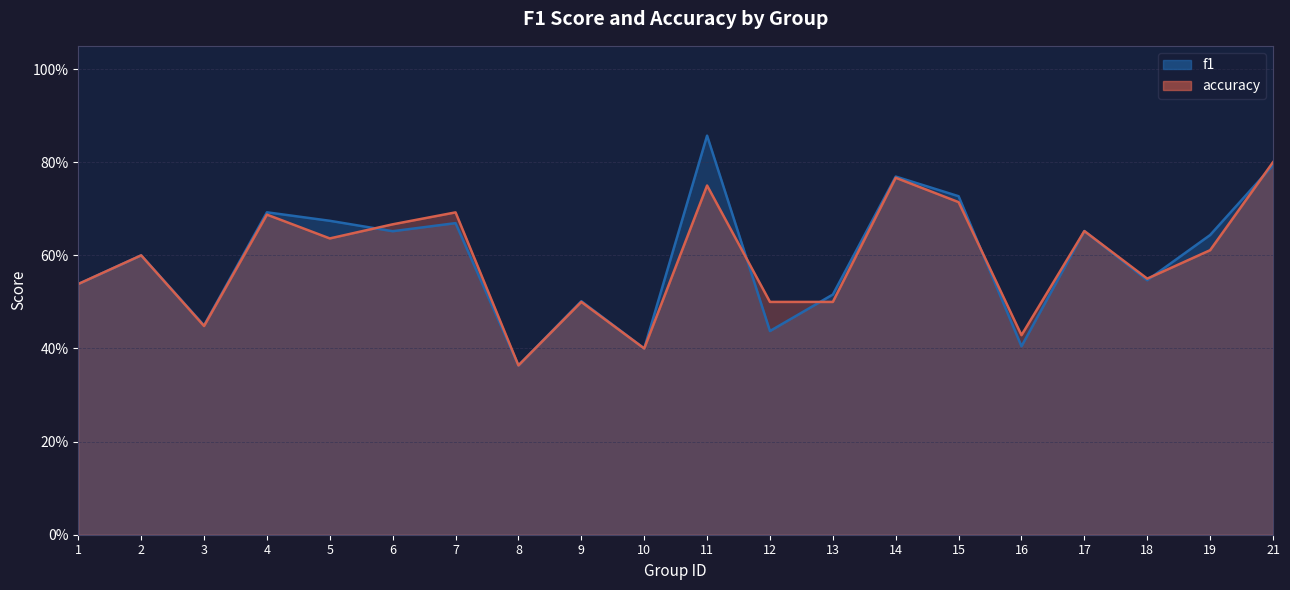

What is the value of the f1 point at the 1st from the left?

0.5